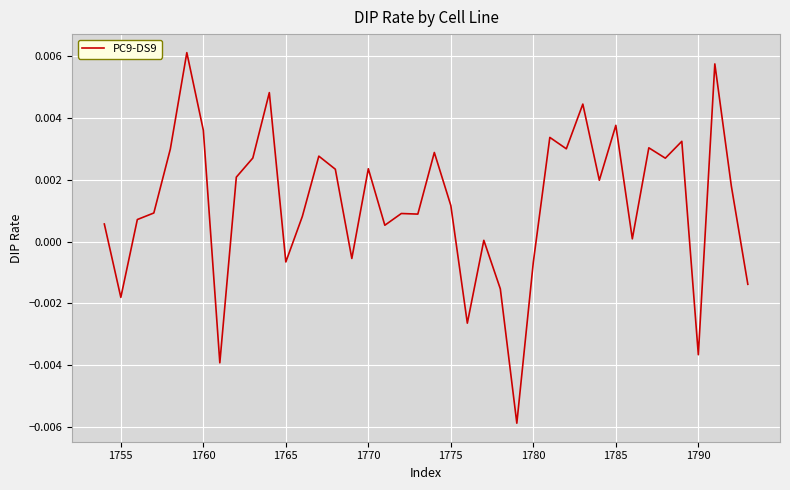

How many lines are shown in the chart?

1